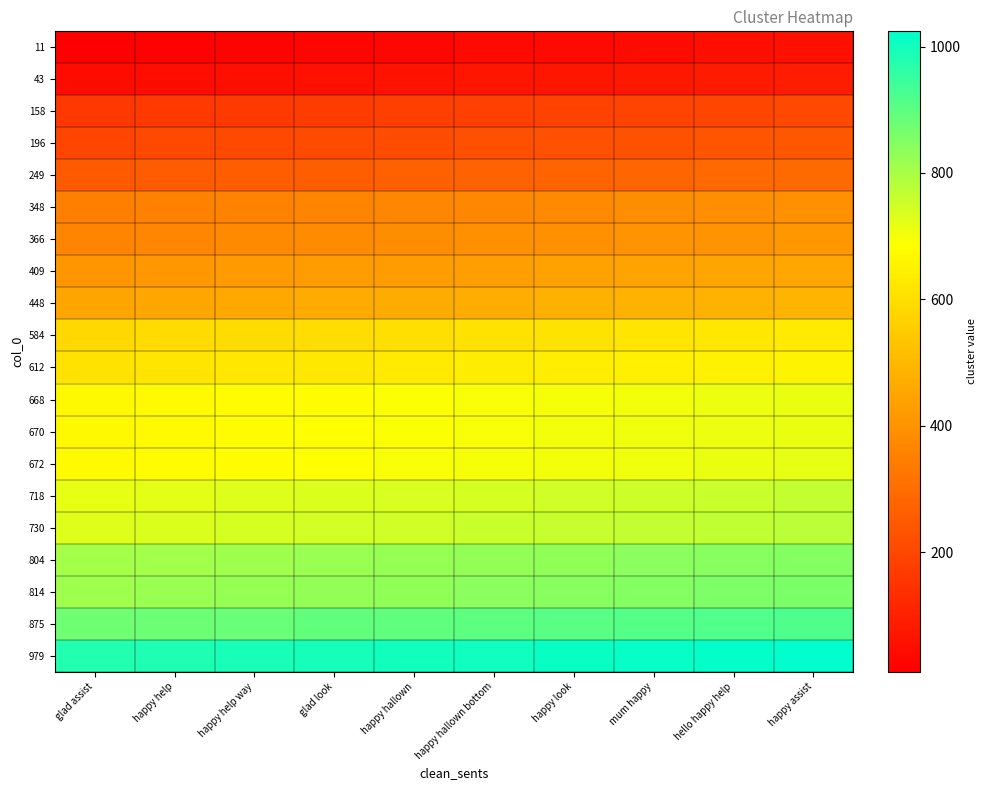

Reading right to left, extract all data points from this chart.

11: happy assist=56	hello happy help=51	mum happy=46	happy look=41	happy hallown bottom=36	happy hallown=31	glad look=26	happy help way=21	happy help=16	glad assist=11
43: happy assist=88	hello happy help=83	mum happy=78	happy look=73	happy hallown bottom=68	happy hallown=63	glad look=58	happy help way=53	happy help=48	glad assist=43
158: happy assist=203	hello happy help=198	mum happy=193	happy look=188	happy hallown bottom=183	happy hallown=178	glad look=173	happy help way=168	happy help=163	glad assist=158
196: happy assist=241	hello happy help=236	mum happy=231	happy look=226	happy hallown bottom=221	happy hallown=216	glad look=211	happy help way=206	happy help=201	glad assist=196
249: happy assist=294	hello happy help=289	mum happy=284	happy look=279	happy hallown bottom=274	happy hallown=269	glad look=264	happy help way=259	happy help=254	glad assist=249
348: happy assist=393	hello happy help=388	mum happy=383	happy look=378	happy hallown bottom=373	happy hallown=368	glad look=363	happy help way=358	happy help=353	glad assist=348
366: happy assist=411	hello happy help=406	mum happy=401	happy look=396	happy hallown bottom=391	happy hallown=386	glad look=381	happy help way=376	happy help=371	glad assist=366
409: happy assist=454	hello happy help=449	mum happy=444	happy look=439	happy hallown bottom=434	happy hallown=429	glad look=424	happy help way=419	happy help=414	glad assist=409
448: happy assist=493	hello happy help=488	mum happy=483	happy look=478	happy hallown bottom=473	happy hallown=468	glad look=463	happy help way=458	happy help=453	glad assist=448
584: happy assist=629	hello happy help=624	mum happy=619	happy look=614	happy hallown bottom=609	happy hallown=604	glad look=599	happy help way=594	happy help=589	glad assist=584
612: happy assist=657	hello happy help=652	mum happy=647	happy look=642	happy hallown bottom=637	happy hallown=632	glad look=627	happy help way=622	happy help=617	glad assist=612
668: happy assist=713	hello happy help=708	mum happy=703	happy look=698	happy hallown bottom=693	happy hallown=688	glad look=683	happy help way=678	happy help=673	glad assist=668
670: happy assist=715	hello happy help=710	mum happy=705	happy look=700	happy hallown bottom=695	happy hallown=690	glad look=685	happy help way=680	happy help=675	glad assist=670
672: happy assist=717	hello happy help=712	mum happy=707	happy look=702	happy hallown bottom=697	happy hallown=692	glad look=687	happy help way=682	happy help=677	glad assist=672
718: happy assist=763	hello happy help=758	mum happy=753	happy look=748	happy hallown bottom=743	happy hallown=738	glad look=733	happy help way=728	happy help=723	glad assist=718
730: happy assist=775	hello happy help=770	mum happy=765	happy look=760	happy hallown bottom=755	happy hallown=750	glad look=745	happy help way=740	happy help=735	glad assist=730
804: happy assist=849	hello happy help=844	mum happy=839	happy look=834	happy hallown bottom=829	happy hallown=824	glad look=819	happy help way=814	happy help=809	glad assist=804
814: happy assist=859	hello happy help=854	mum happy=849	happy look=844	happy hallown bottom=839	happy hallown=834	glad look=829	happy help way=824	happy help=819	glad assist=814
875: happy assist=920	hello happy help=915	mum happy=910	happy look=905	happy hallown bottom=900	happy hallown=895	glad look=890	happy help way=885	happy help=880	glad assist=875
979: happy assist=1024	hello happy help=1019	mum happy=1014	happy look=1009	happy hallown bottom=1004	happy hallown=999	glad look=994	happy help way=989	happy help=984	glad assist=979